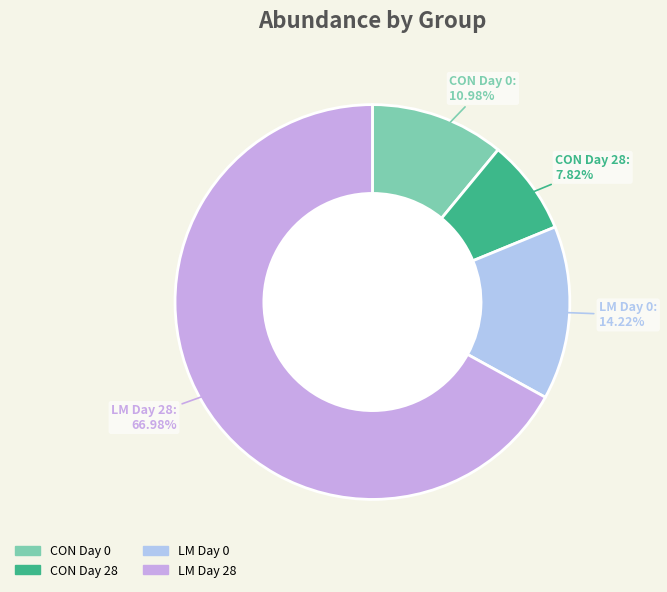

Is there a majority slice in this chart?

Yes